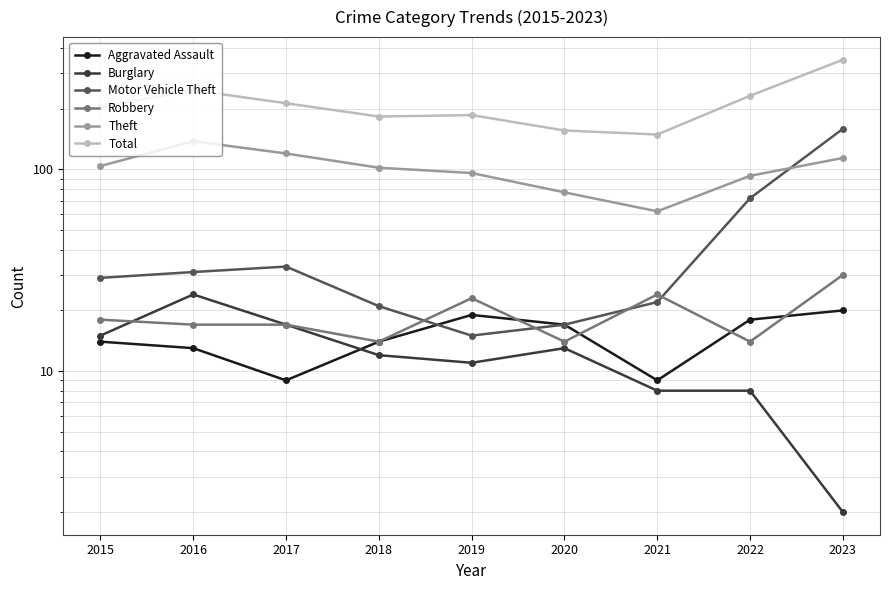

Reading left to right, extract all data points from this chart.

Aggravated Assault: 2015=14	2016=13	2017=9	2018=14	2019=19	2020=17	2021=9	2022=18	2023=20
Burglary: 2015=15	2016=24	2017=17	2018=12	2019=11	2020=13	2021=8	2022=8	2023=2
Motor Vehicle Theft: 2015=29	2016=31	2017=33	2018=21	2019=15	2020=17	2021=22	2022=72	2023=159
Robbery: 2015=18	2016=17	2017=17	2018=14	2019=23	2020=14	2021=24	2022=14	2023=30
Theft: 2015=104	2016=138	2017=120	2018=102	2019=96	2020=77	2021=62	2022=93	2023=114
Total: 2015=204	2016=247	2017=213	2018=183	2019=186	2020=156	2021=149	2022=232	2023=350